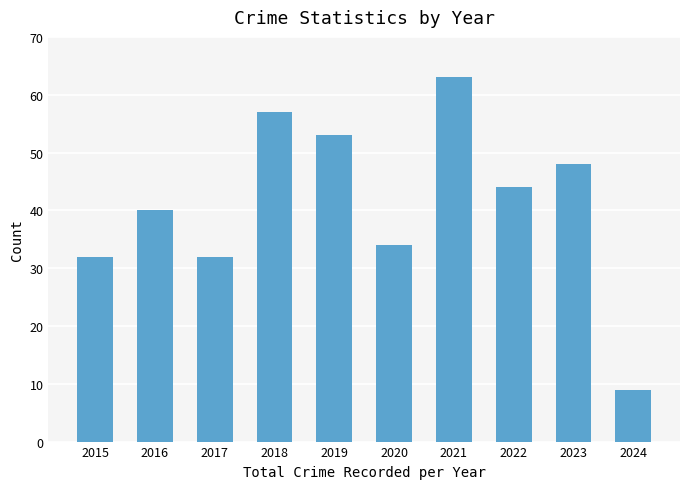

Which category has the highest value across all series?

2021